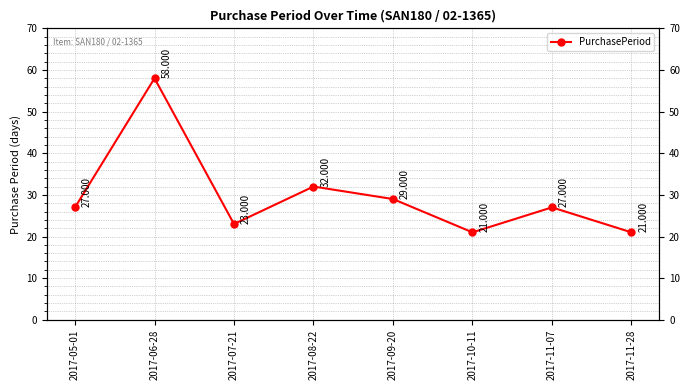

The chart shows a value of 29 at 2017-09-20. True or false?

True